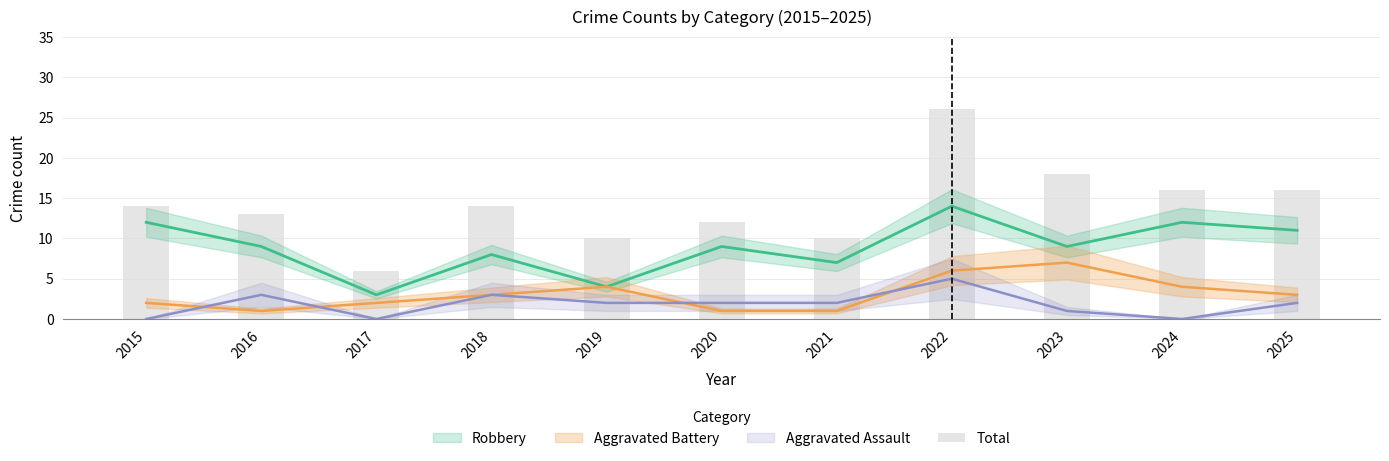

What is the change in value from 2015 to 2019?

-4